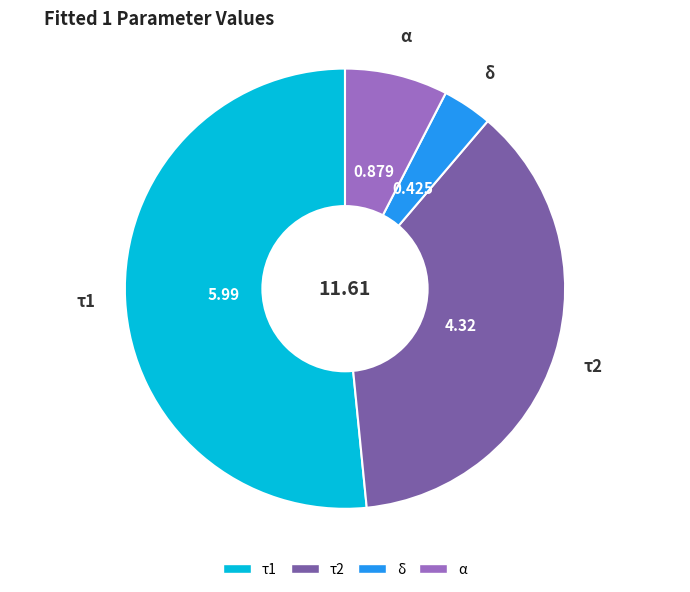

Does any single category account for the majority?

Yes